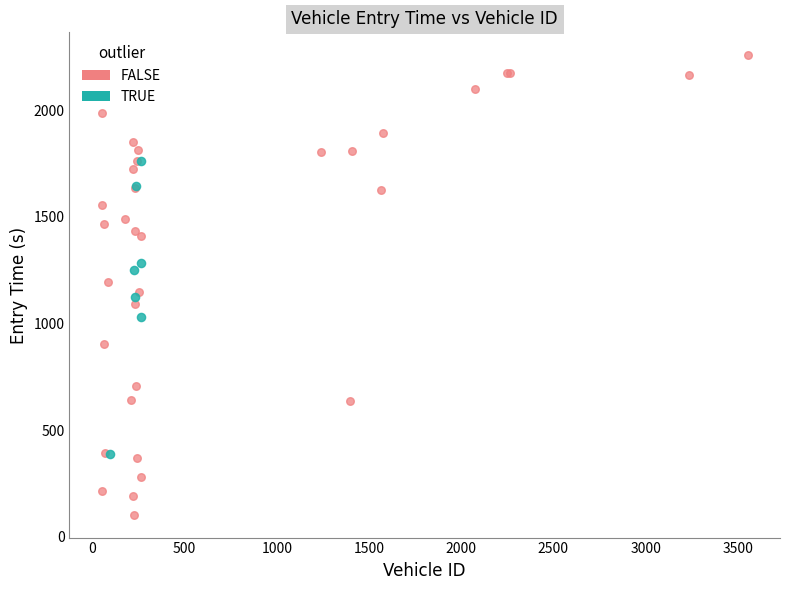

Which series reaches the minimum Y coordinate?

FALSE